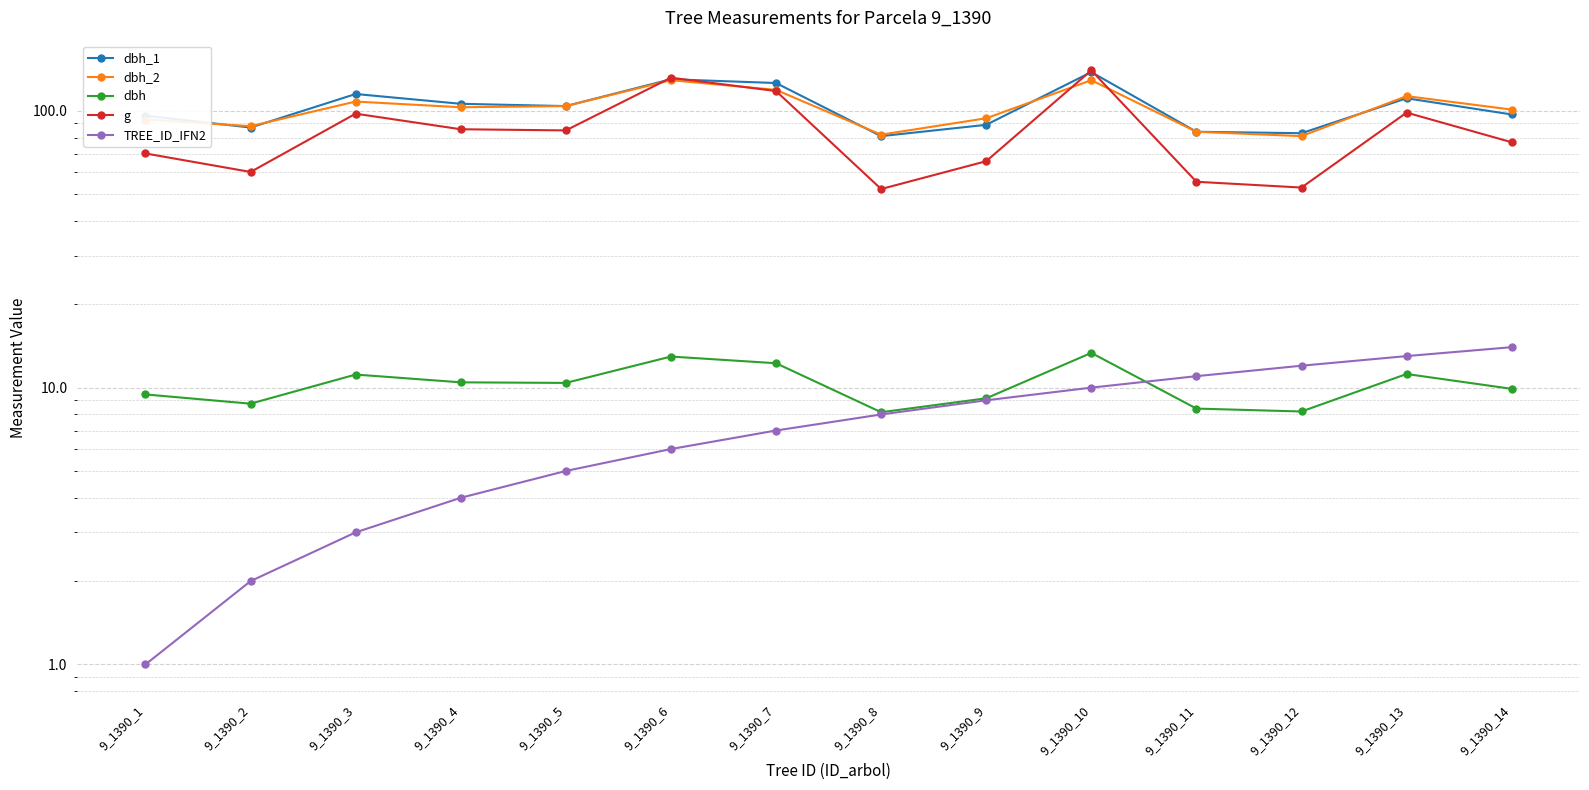

What is the value of the dbh point at the 9th from the left?

9.2